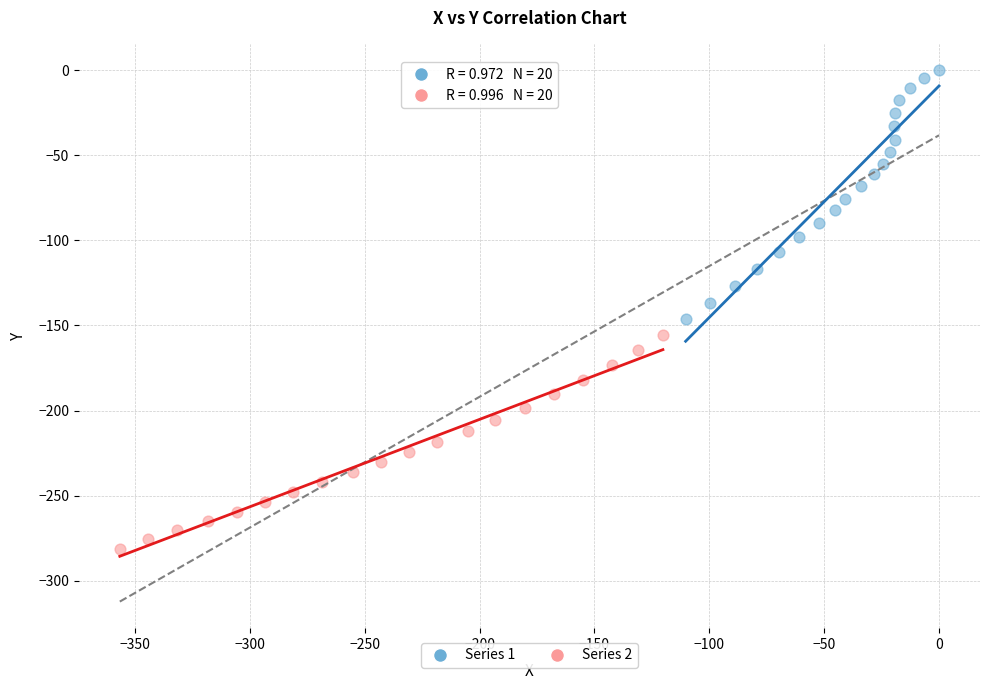

Which series contains the highest Y value?

Series 1